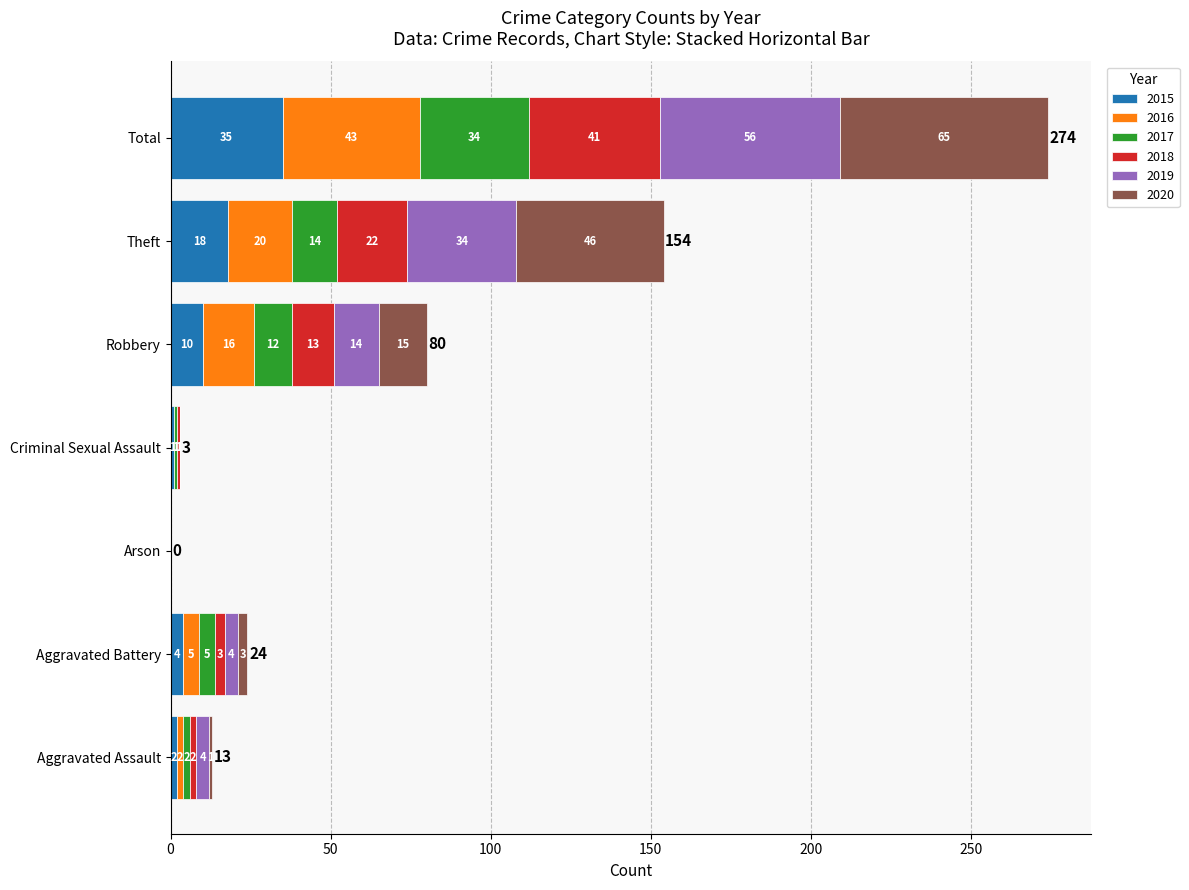

What is the sum of the 2015 values at Criminal Sexual Assault and Total?

36